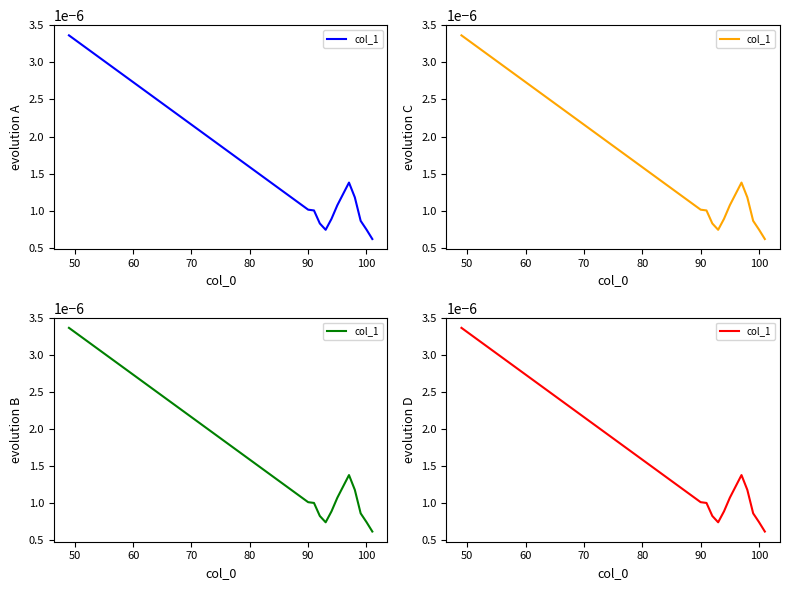

True or false: the data shows 0.0 at 110.

False